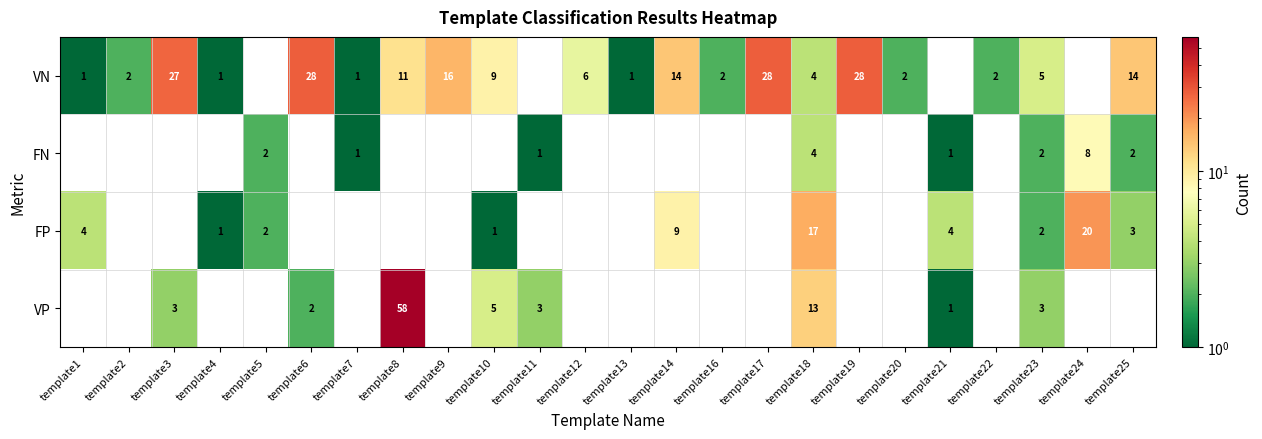

Is the value of FN at template18 greater than the value of VN at template4?

Yes